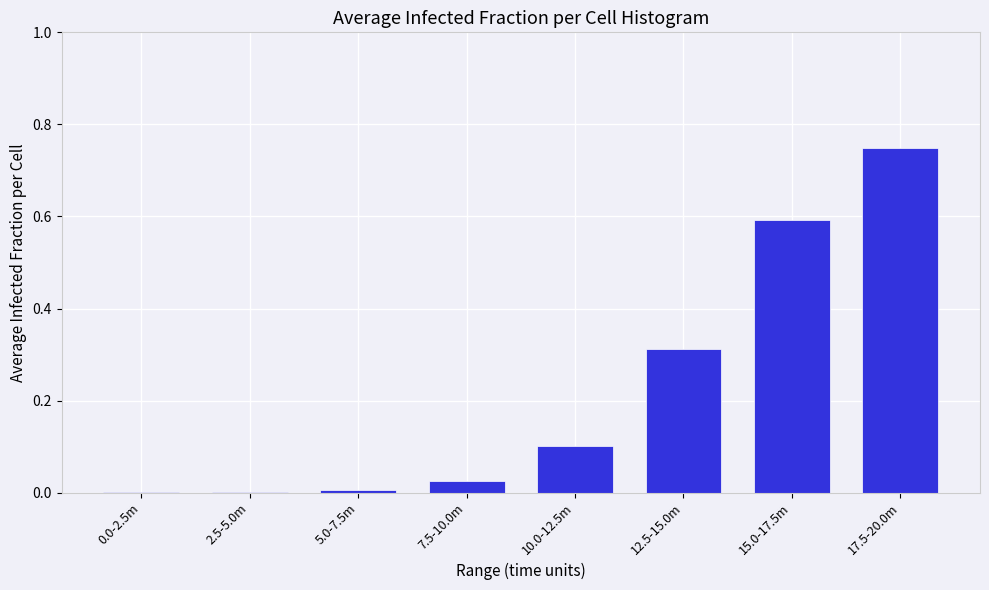

True or false: the data shows 0.6 at 15.0-17.5m.

True